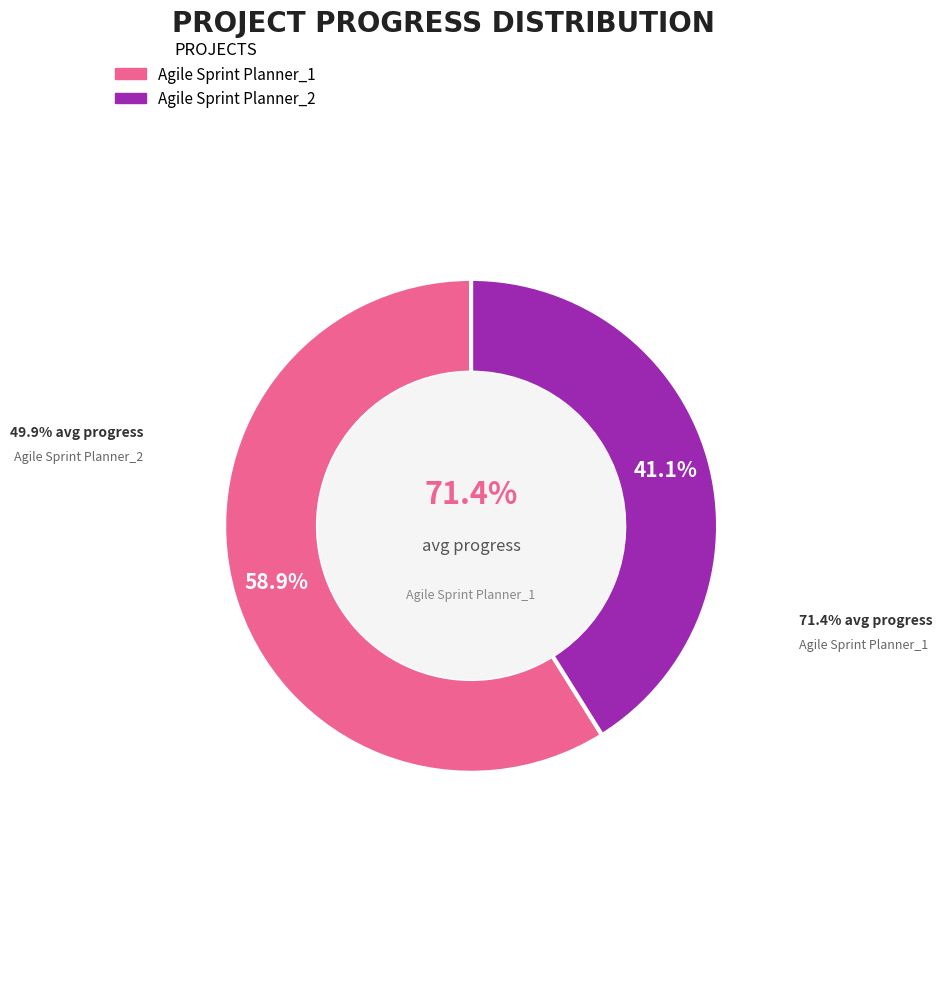

Combined, what portion of the pie is Agile Sprint Planner_1 and Agile Sprint Planner_2?

100.0%